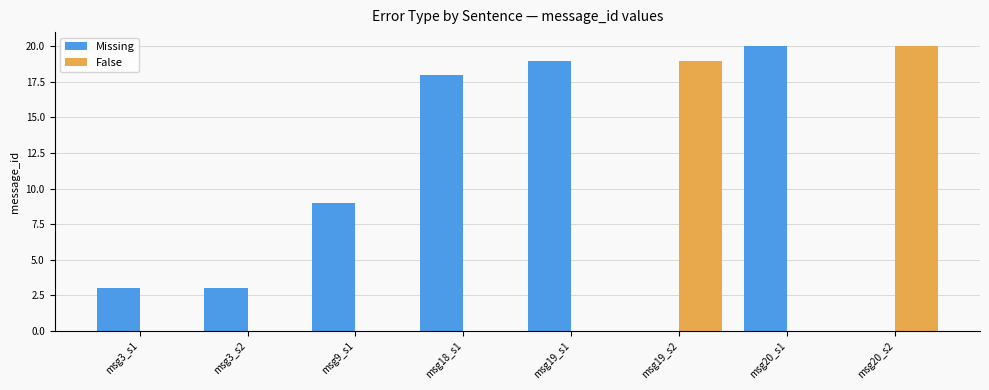

Reading left to right, transcribe all the data shown in this chart.

Missing: msg3_s1=3	msg3_s2=3	msg9_s1=9	msg18_s1=18	msg19_s1=19	msg19_s2=0	msg20_s1=20	msg20_s2=0
False: msg3_s1=0	msg3_s2=0	msg9_s1=0	msg18_s1=0	msg19_s1=0	msg19_s2=19	msg20_s1=0	msg20_s2=20